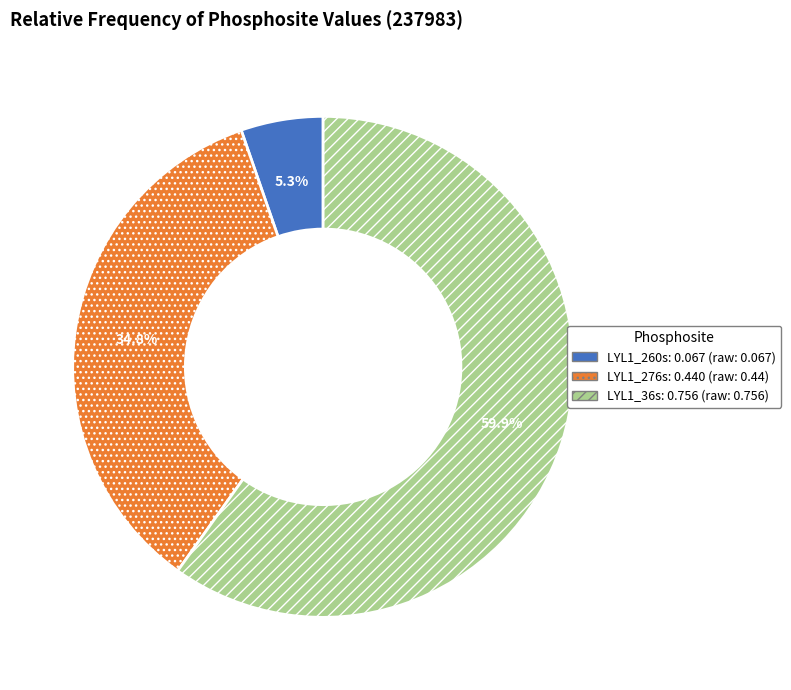

To the nearest percent, what is the combined percentage of LYL1_36s and LYL1_260s?

65%